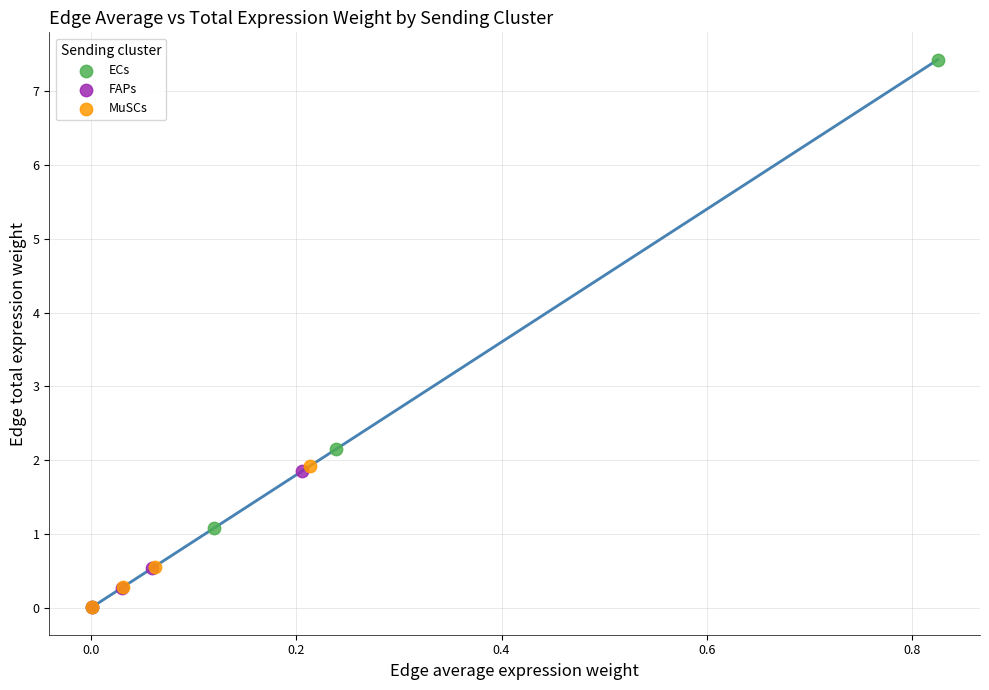

What are all the series names shown in the legend?

ECs, FAPs, MuSCs